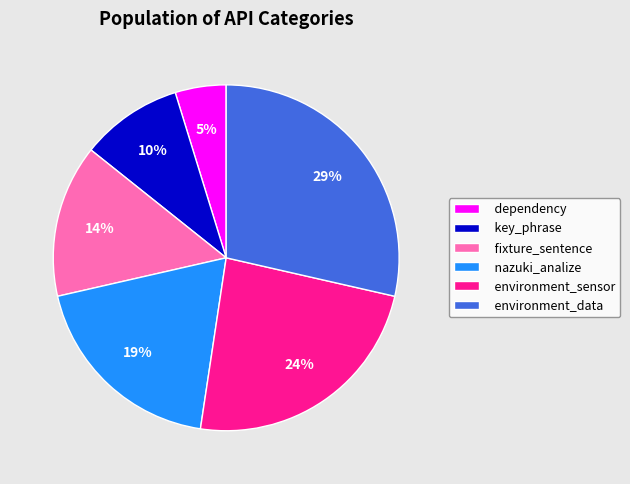

Do nazuki_analize and fixture_sentence together represent more than half of the pie?

No